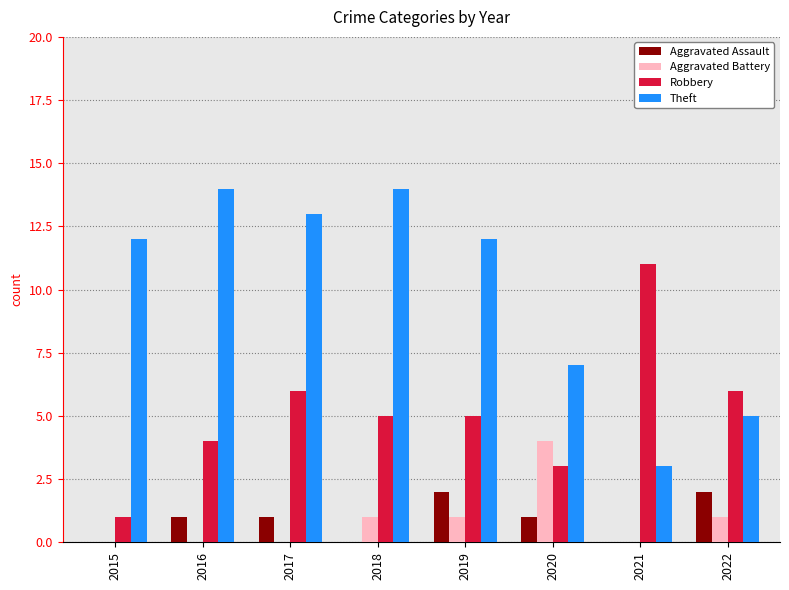

How many distinct data groups are displayed?

4